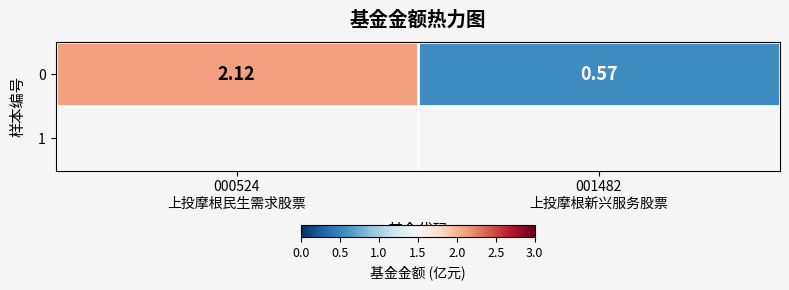

Reading left to right, list all the values displayed in this chart.

2.1	0.6